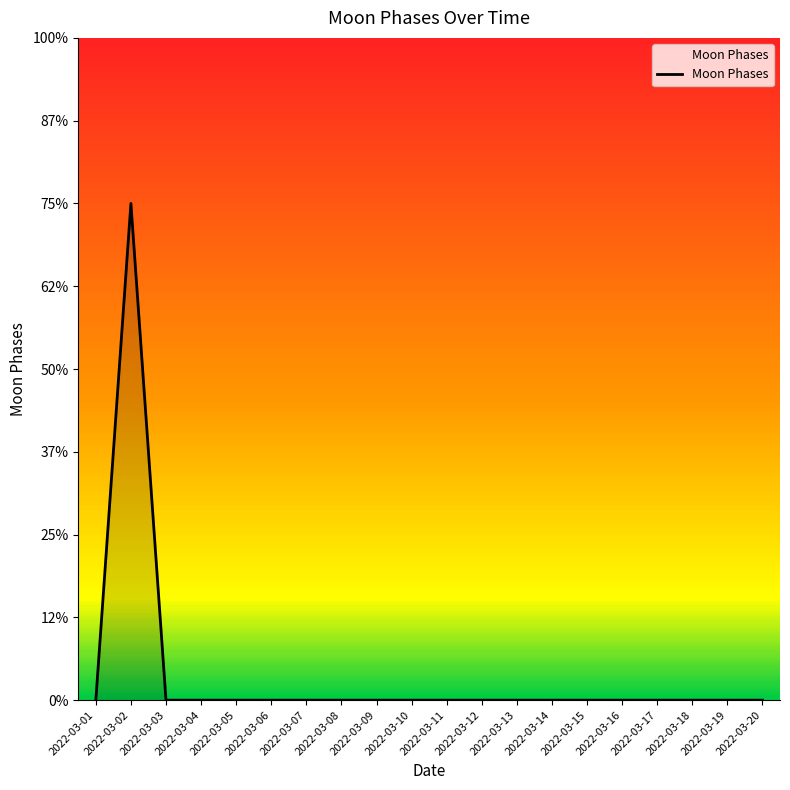

Is it true that the value at 2022-03-12 is -2?

False